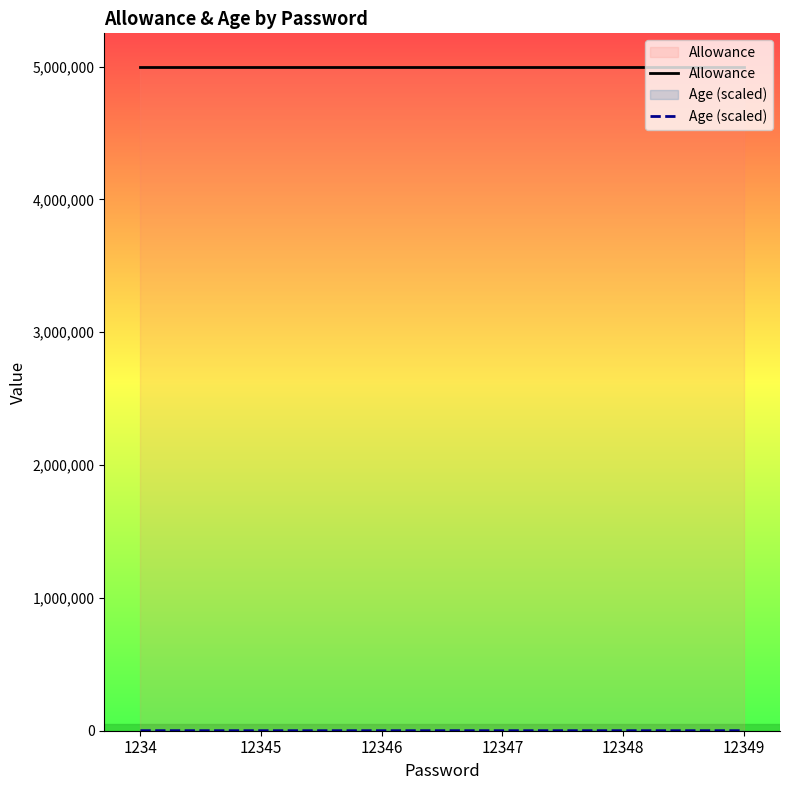

What is the sum of all Allowance values?

30000000.0